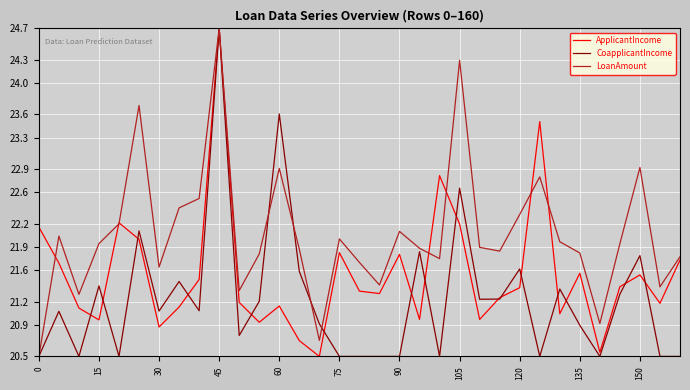

What is the maximum value for CoapplicantIncome?

24.7